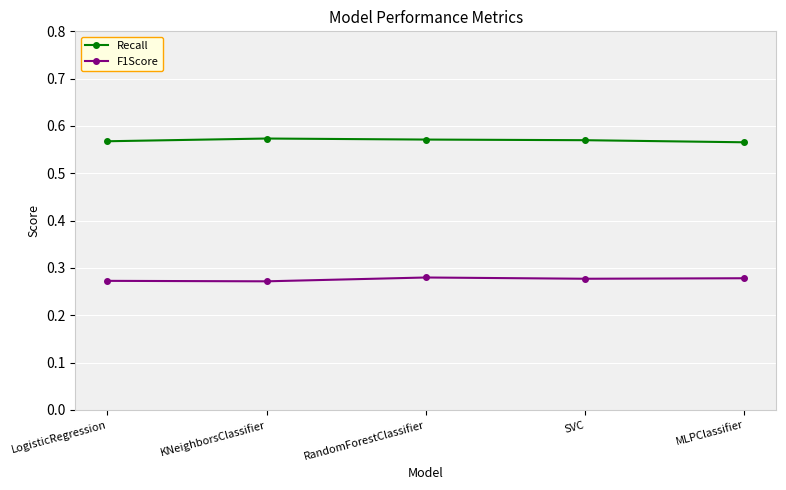

True or false: Recall has a value of 0.2 at LogisticRegression.

False